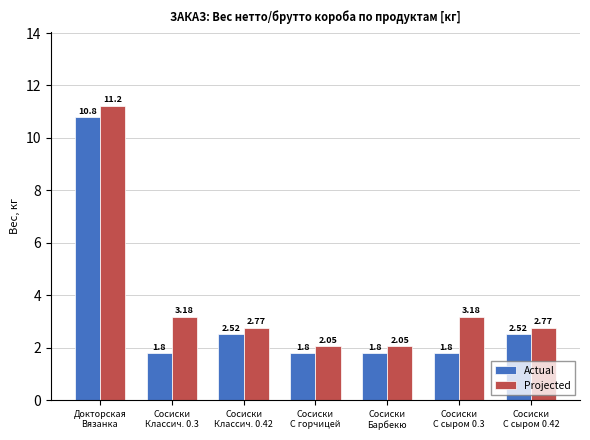

What is the sum of the Projected values at Сосиски
Барбекю and Сосиски
С сыром 0.3?

5.2